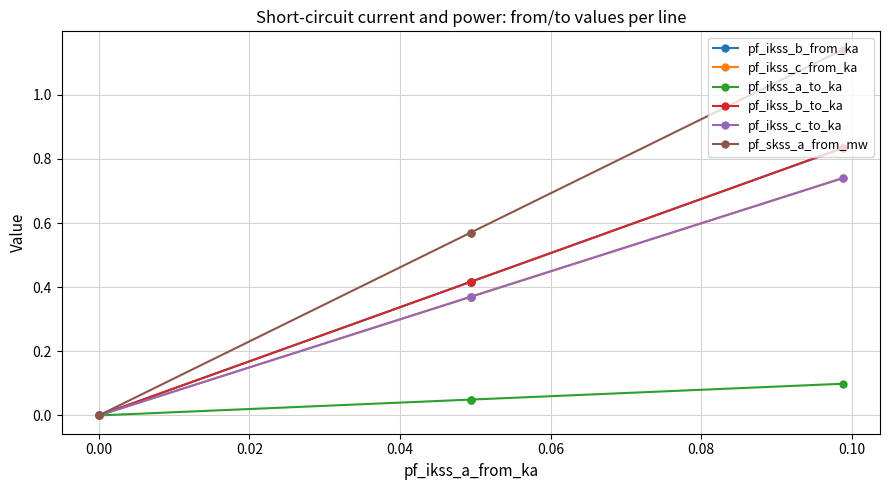

What is the sum of all pf_ikss_a_to_ka values?

0.2